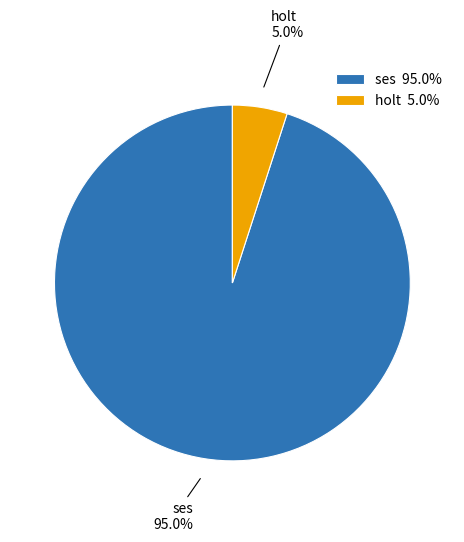

Rank the categories by value from lowest to highest.

holt 5.0%, ses 95.0%